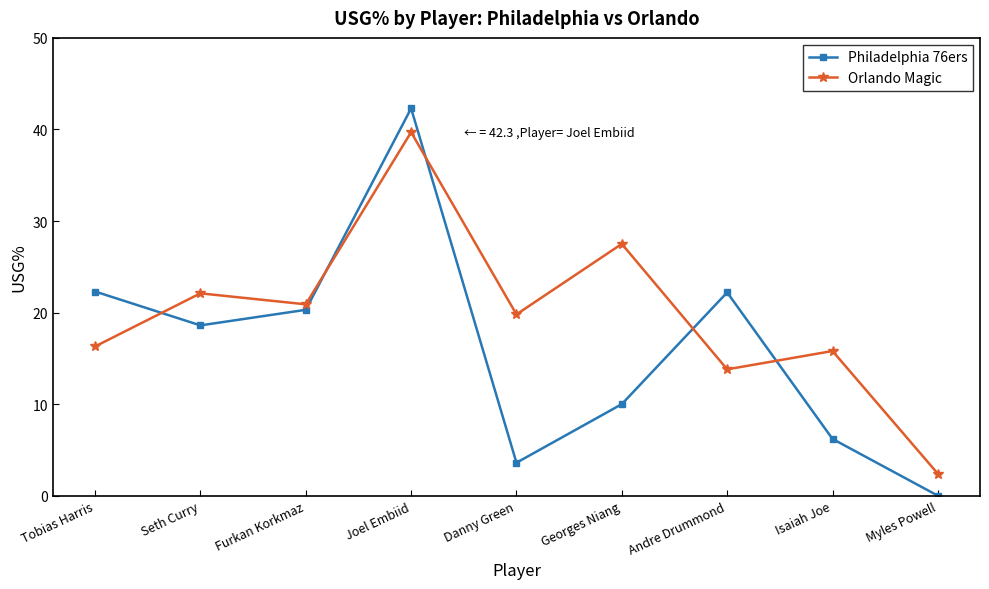

Read the Philadelphia 76ers value at Seth Curry.

18.6